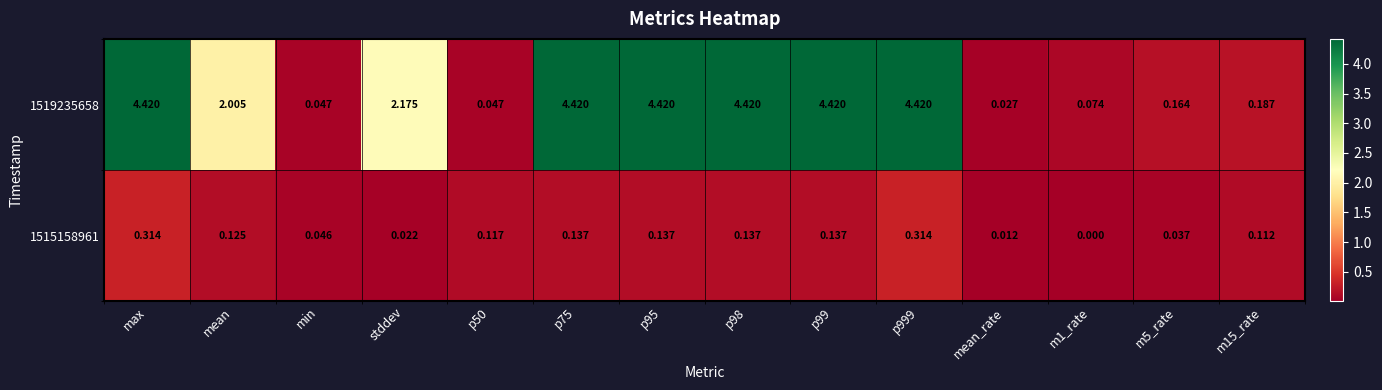

Rank the series at p999 from highest to lowest value.

1519235658, 1515158961